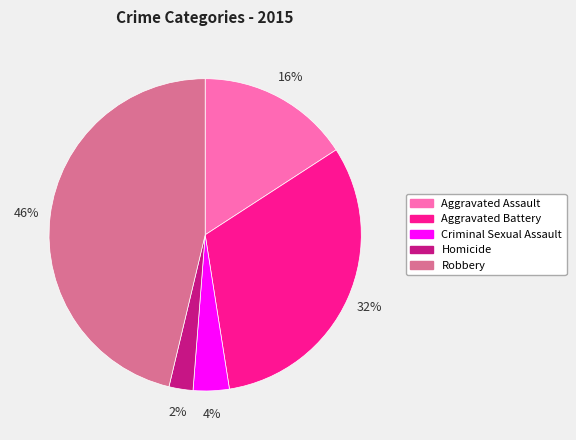

The Aggravated Battery slice represents 38% of the pie. True or false?

False